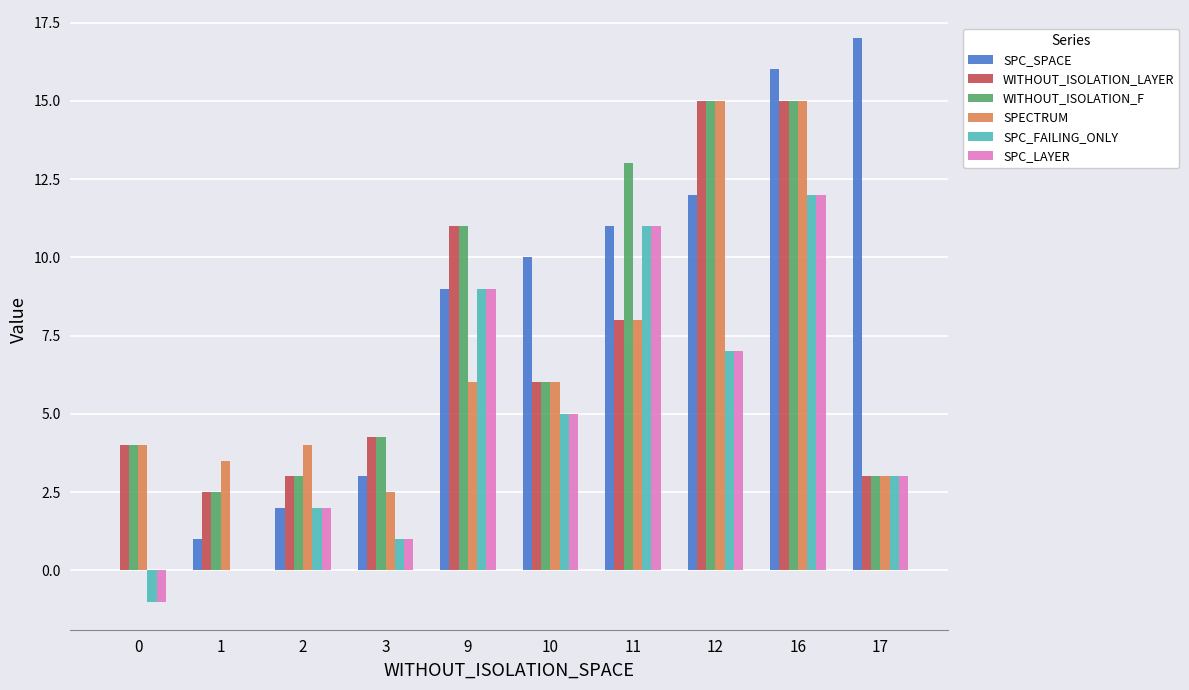

How many categories are shown in the chart?

10